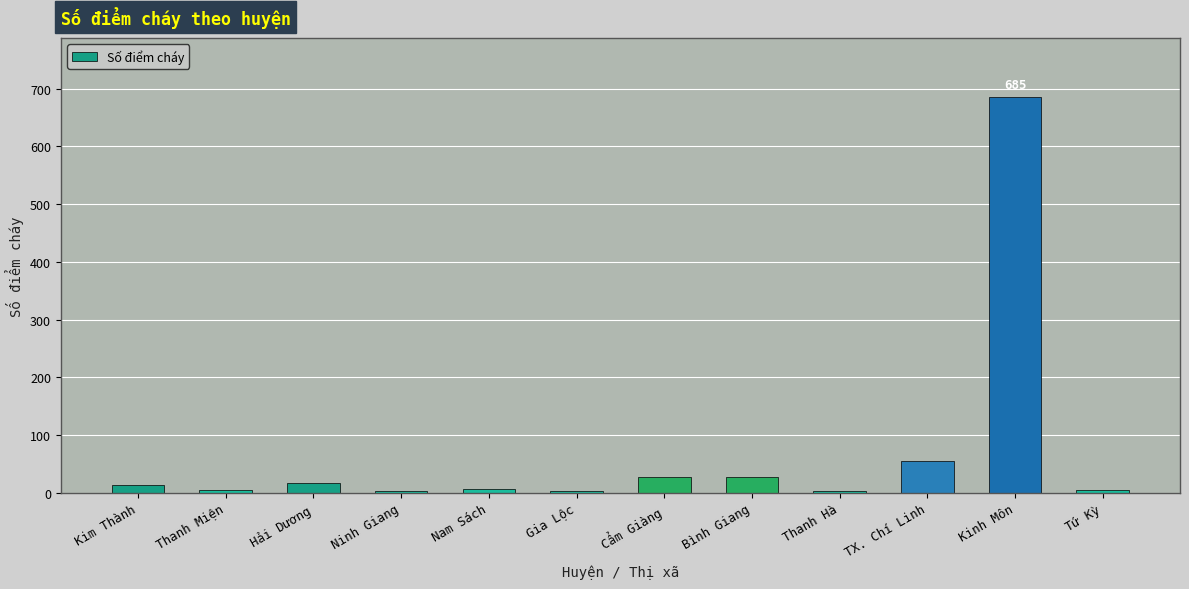

What value does the data have at Bình Giang?

27